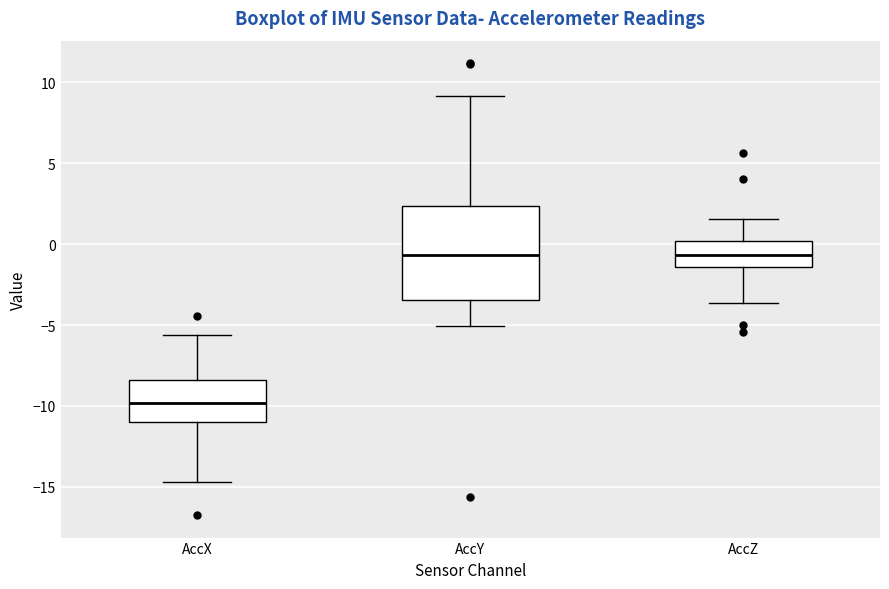

Reading left to right, read every box against the y-axis: the position of its median line, the range the box covers, and the ends of its whiskers. The values are not printed on the chart, so give them approximately, as read against the axis.

AccX: median -10.0, box -11.0 to -8.5, whiskers -14.5 to -5.5
AccY: median -0.5, box -3.5 to 2.5, whiskers -5.0 to 9.0
AccZ: median -0.5, box -1.5 to 0.0, whiskers -3.5 to 1.5